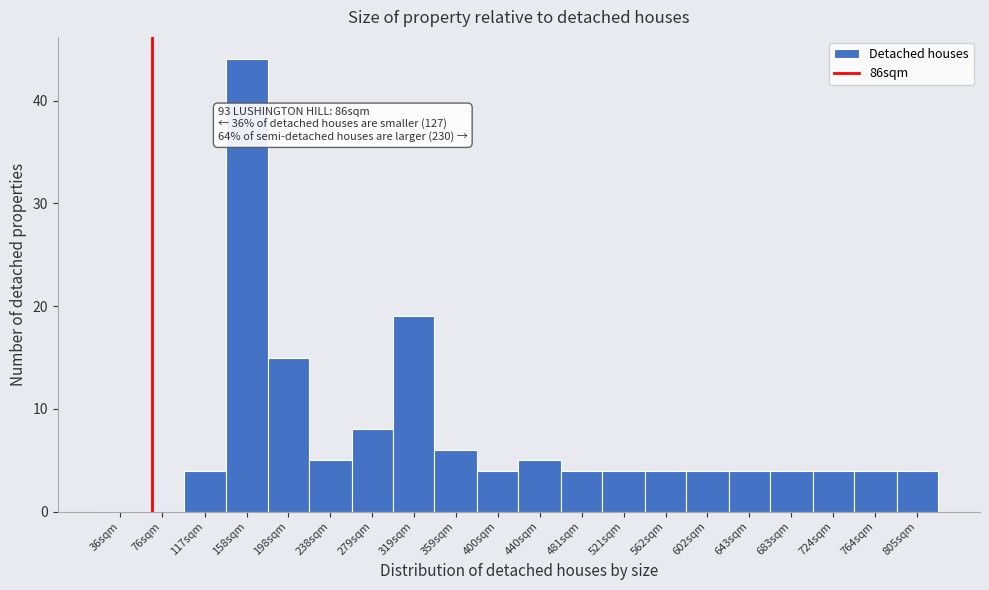

Reading left to right, extract all data points from this chart.

36sqm=0	76sqm=0	117sqm=4	158sqm=44	198sqm=15	238sqm=5	279sqm=8	319sqm=19	359sqm=6	400sqm=4	440sqm=5	481sqm=4	521sqm=4	562sqm=4	602sqm=4	643sqm=4	683sqm=4	724sqm=4	764sqm=4	805sqm=4